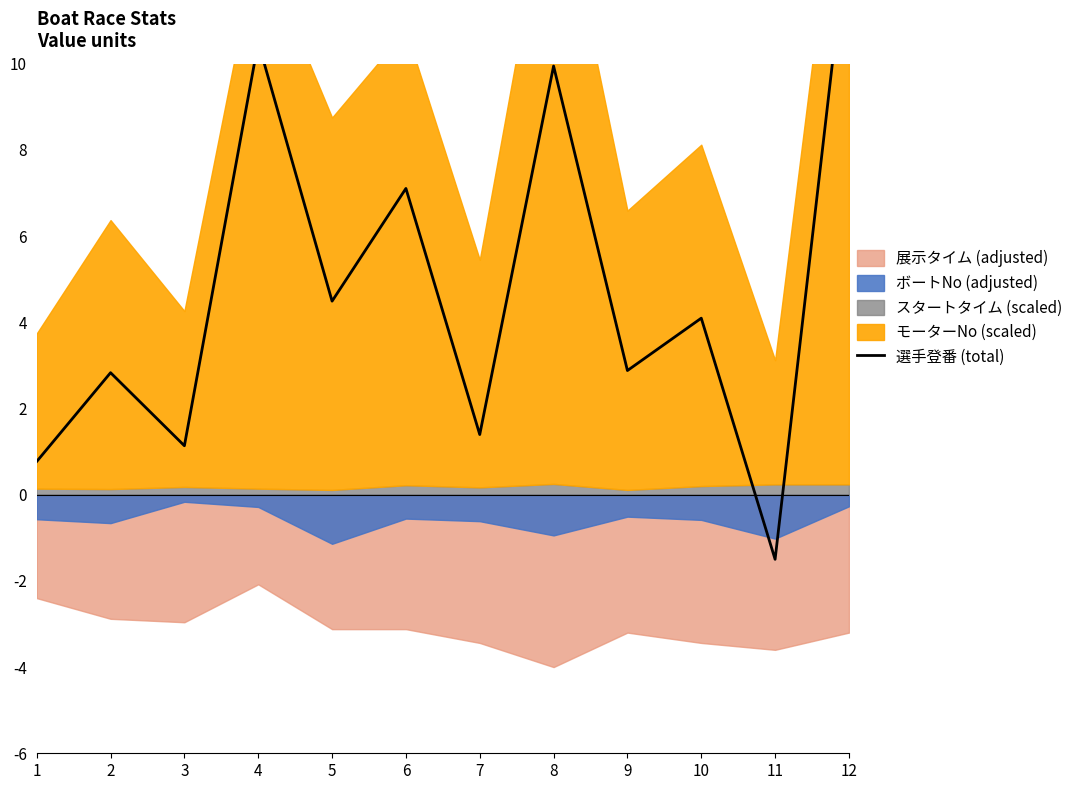

Reading left to right, what are all the values shown in this chart?

1=0.8	2=2.8	3=1.1	4=10.5	5=4.5	6=7.1	7=1.4	8=9.9	9=2.9	10=4.1	11=-1.5	12=13.3